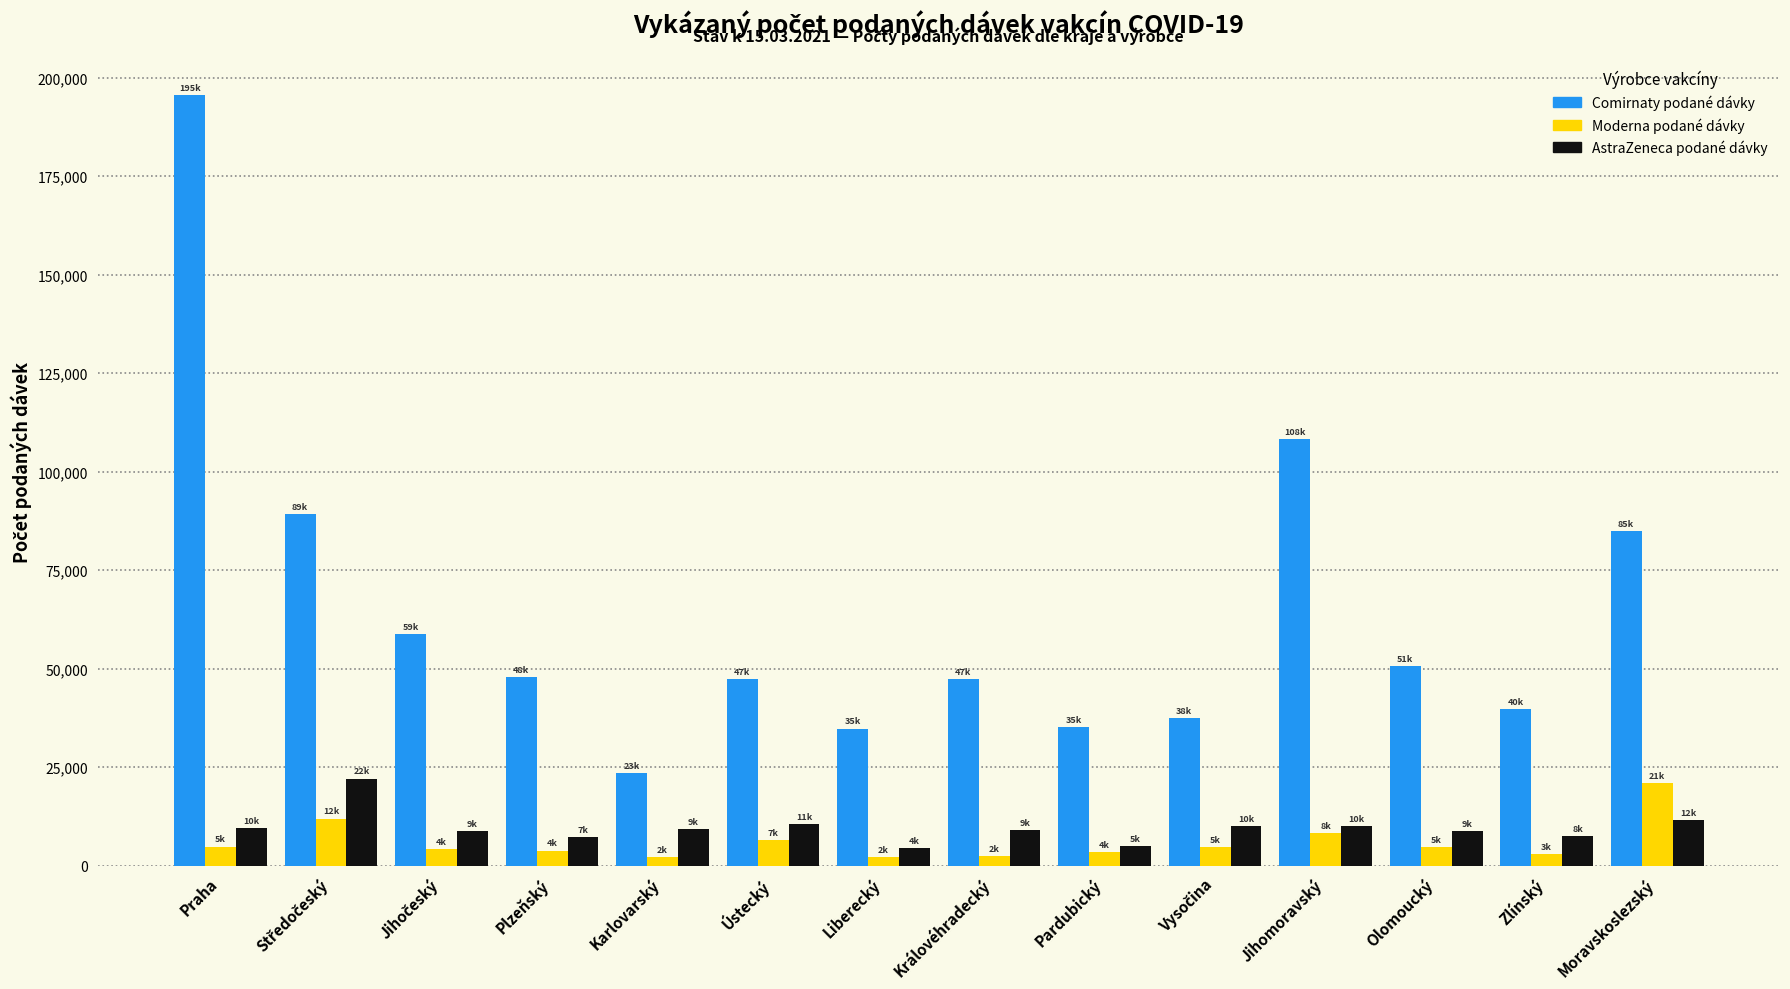

The value of Moderna podané dávky at Olomoucký is 4716. True or false?

True